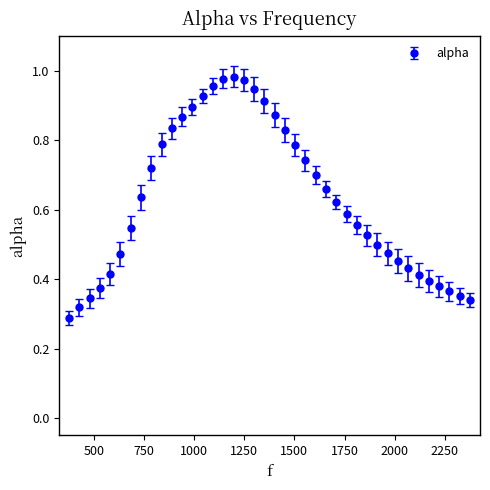

What is the sum of all values?

25.2